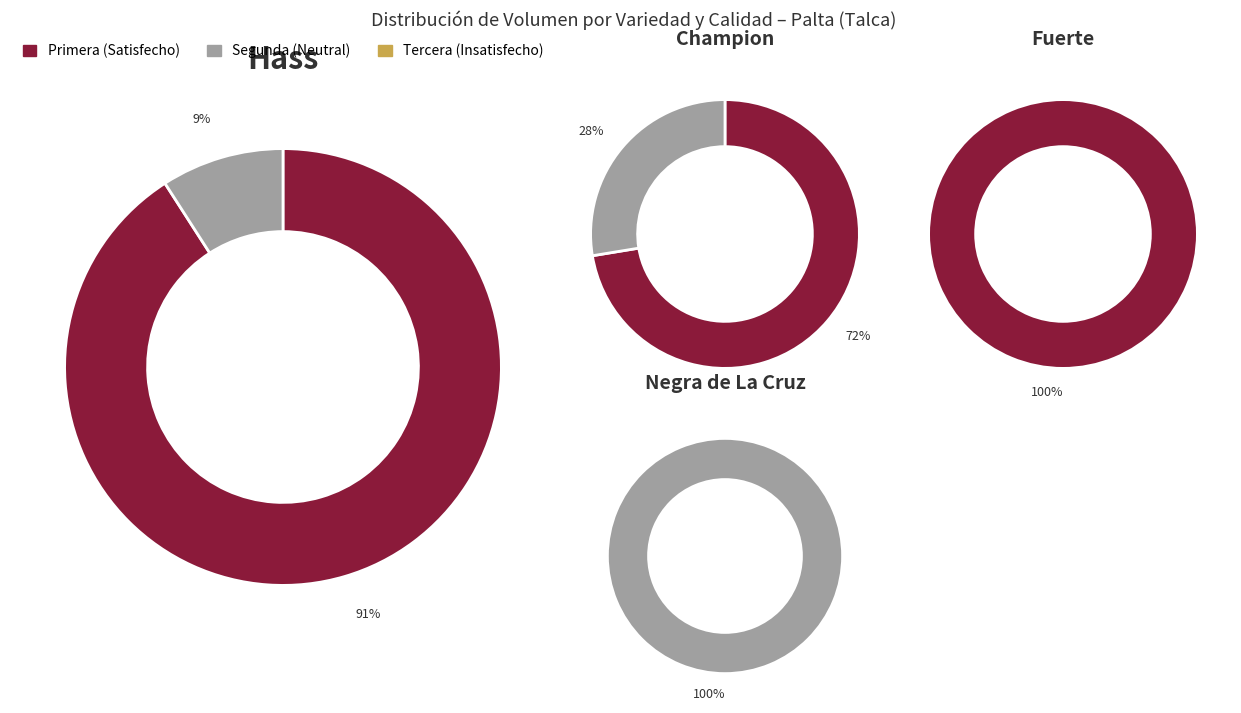

Does Negra de La Cruz represent more than half of the total?

No